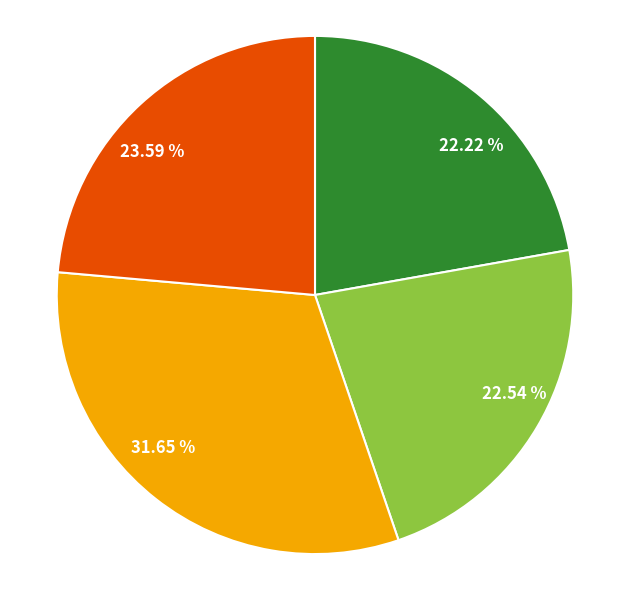

How many segments does this pie chart have?

4